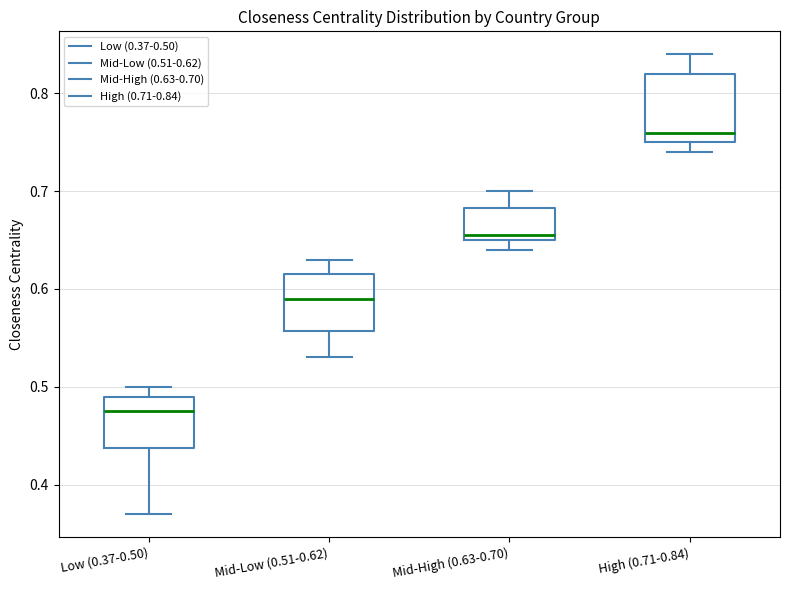

Which box's median line is the lowest?

Low (0.37-0.50)